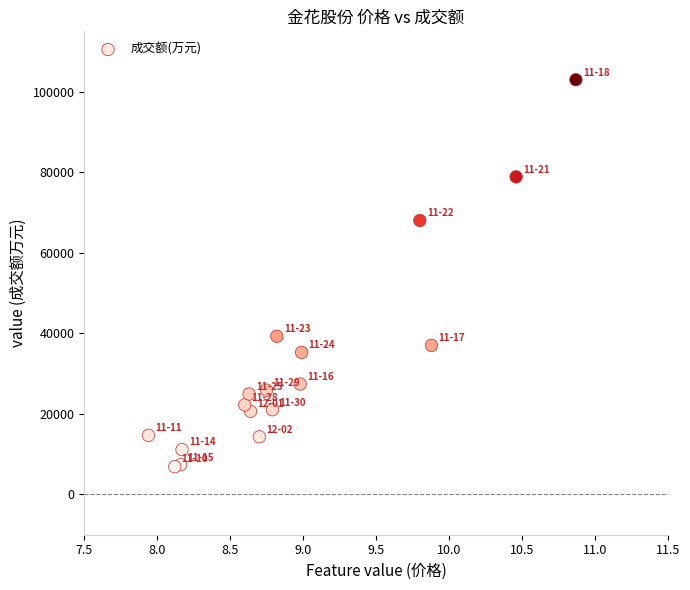

What Y value in the scatter plot is closest to 54940?

68029